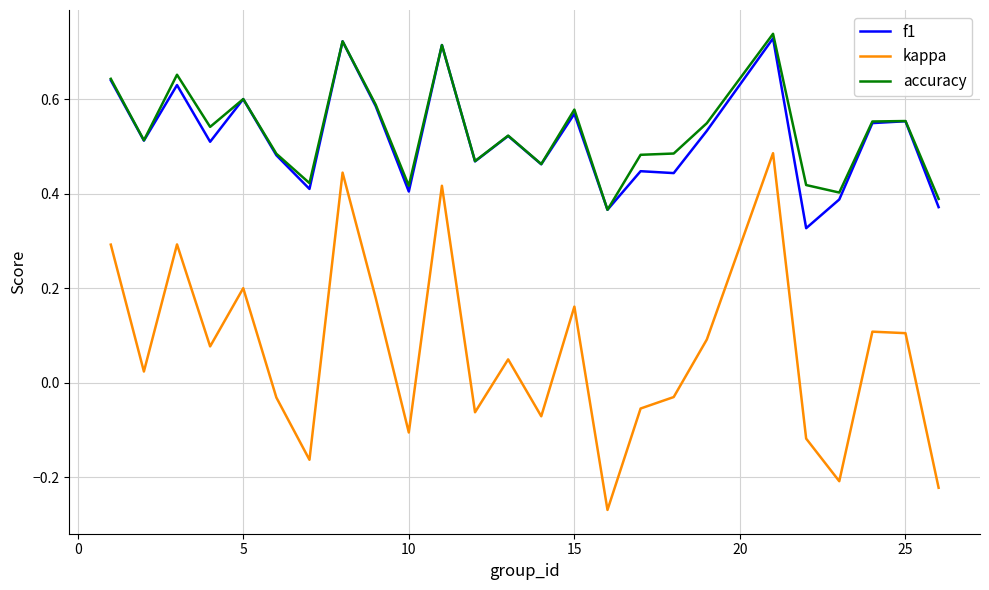

Which series has the widest spread of values?

kappa